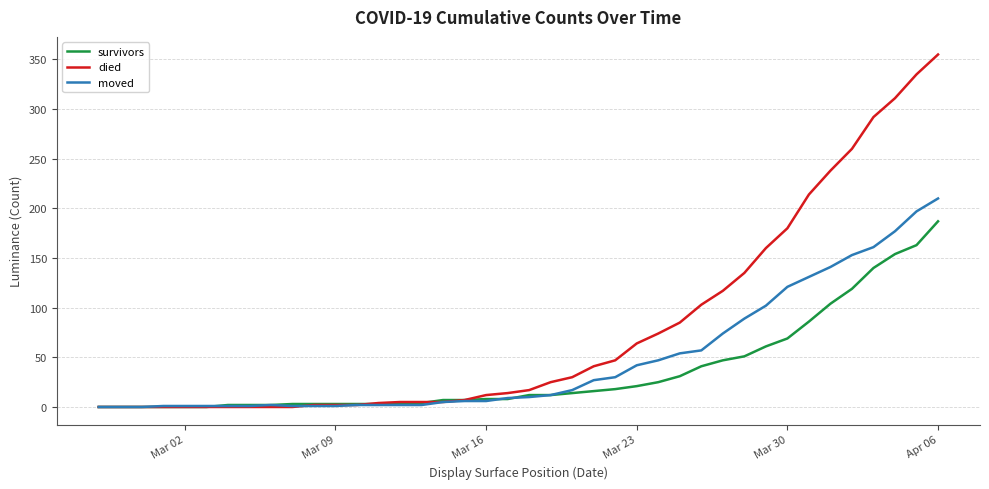

List the series in order of their peak value, lowest first.

survivors, moved, died